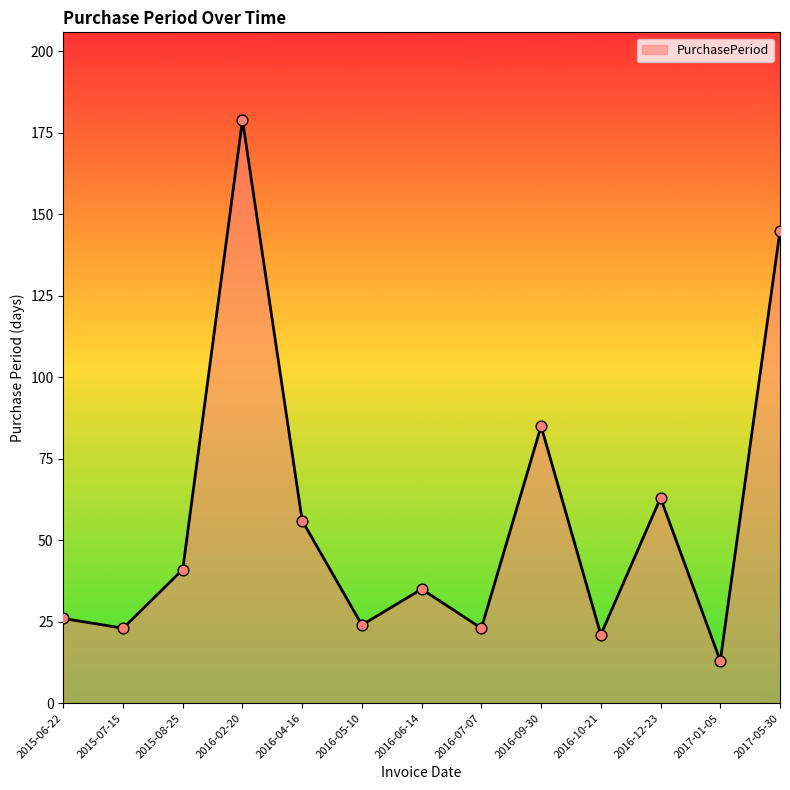

Which has a higher value, 2015-06-22 or 2016-10-21?

2015-06-22